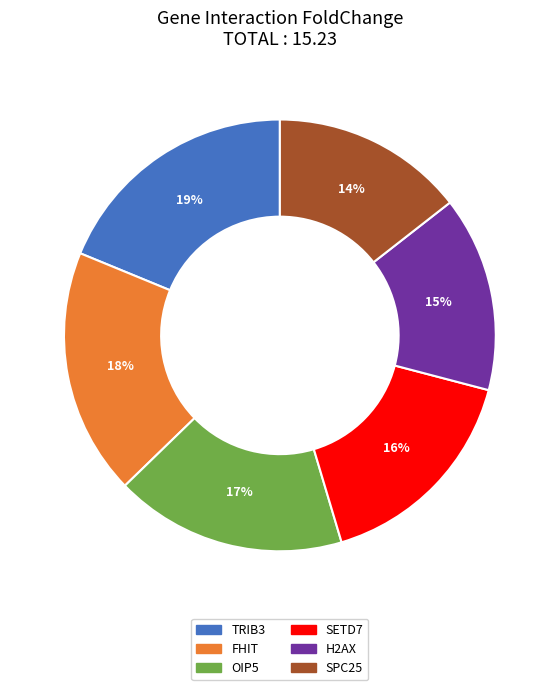

Does any single category account for the majority?

No